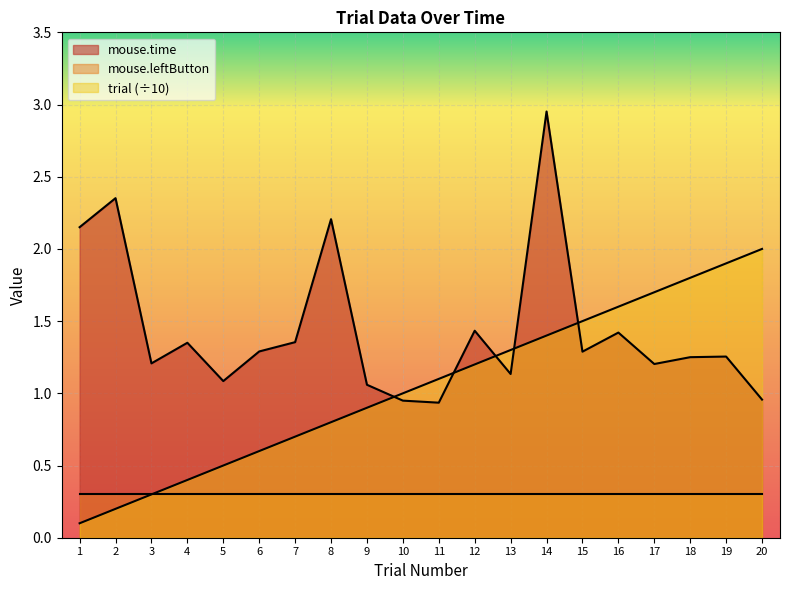

Which series changed the most between 3 and 11?

trial (÷10)